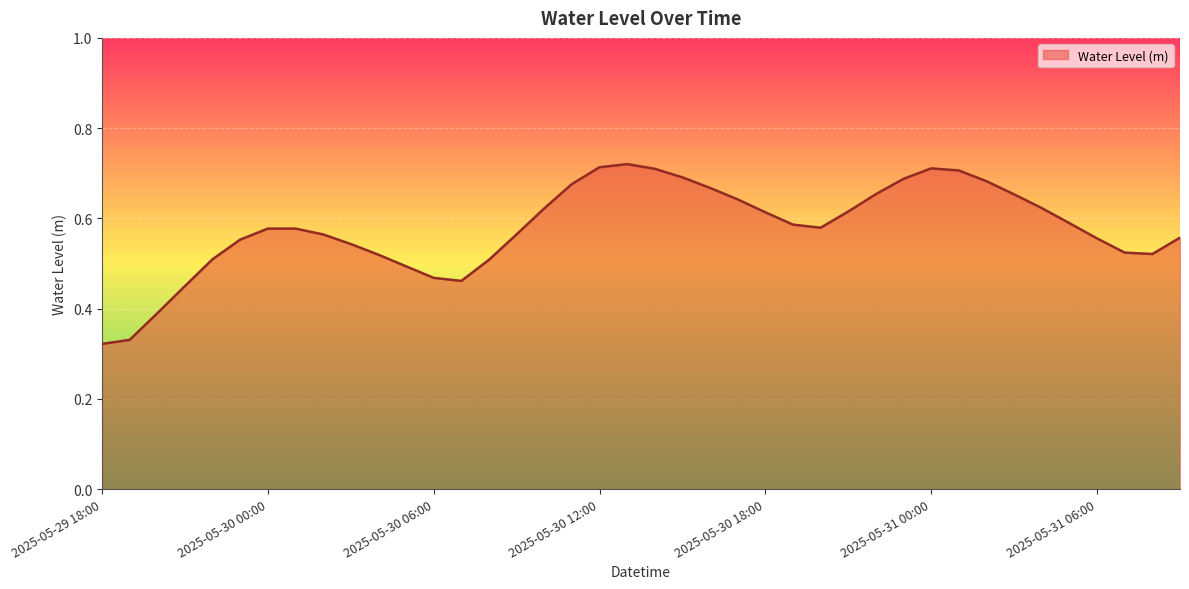

What is the label of the 36th point from the right?

2025-05-29 22:00